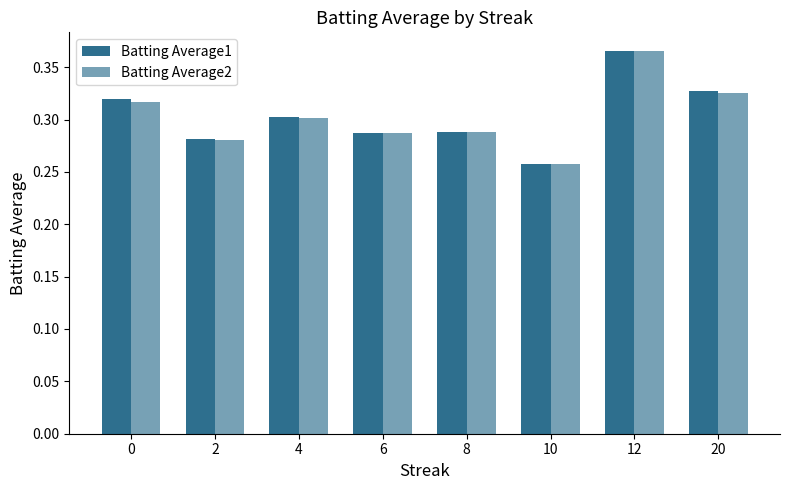

Reading left to right, transcribe all the data shown in this chart.

Batting Average1: 0=0.3	2=0.3	4=0.3	6=0.3	8=0.3	10=0.3	12=0.4	20=0.3
Batting Average2: 0=0.3	2=0.3	4=0.3	6=0.3	8=0.3	10=0.3	12=0.4	20=0.3